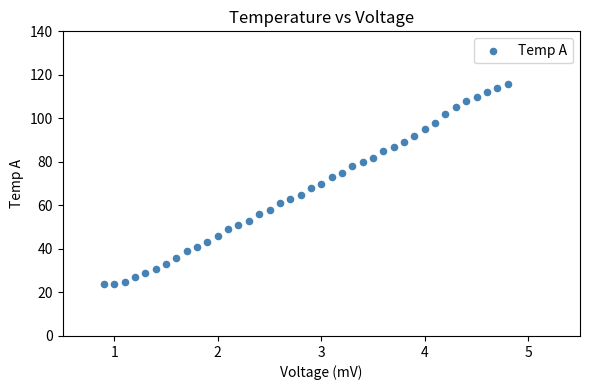

What is the range of Y values (max minus min)?

92